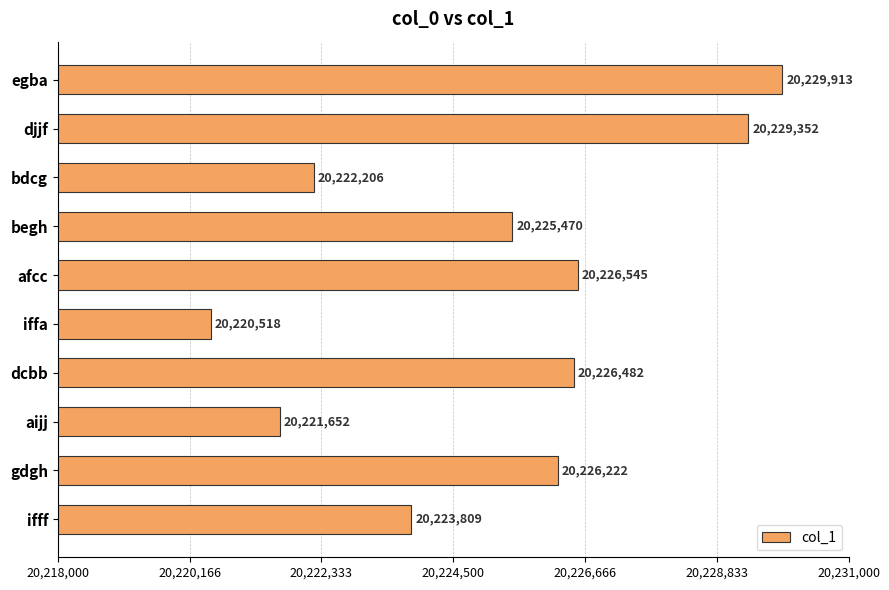

Reading top to bottom, transcribe all the data shown in this chart.

20229913	20229352	20222206	20225470	20226545	20220518	20226482	20221652	20226222	20223809